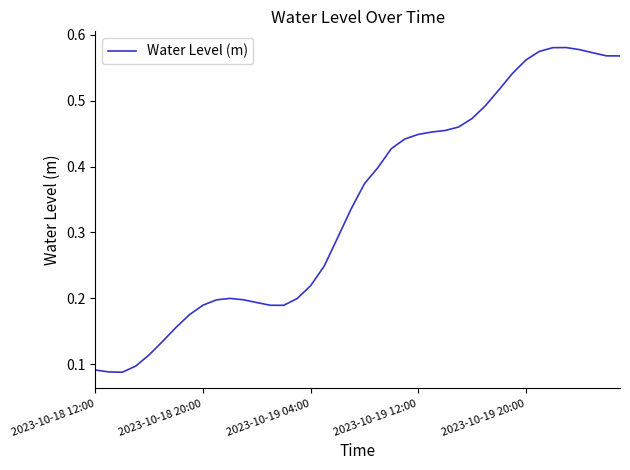

How many lines are shown in the chart?

1